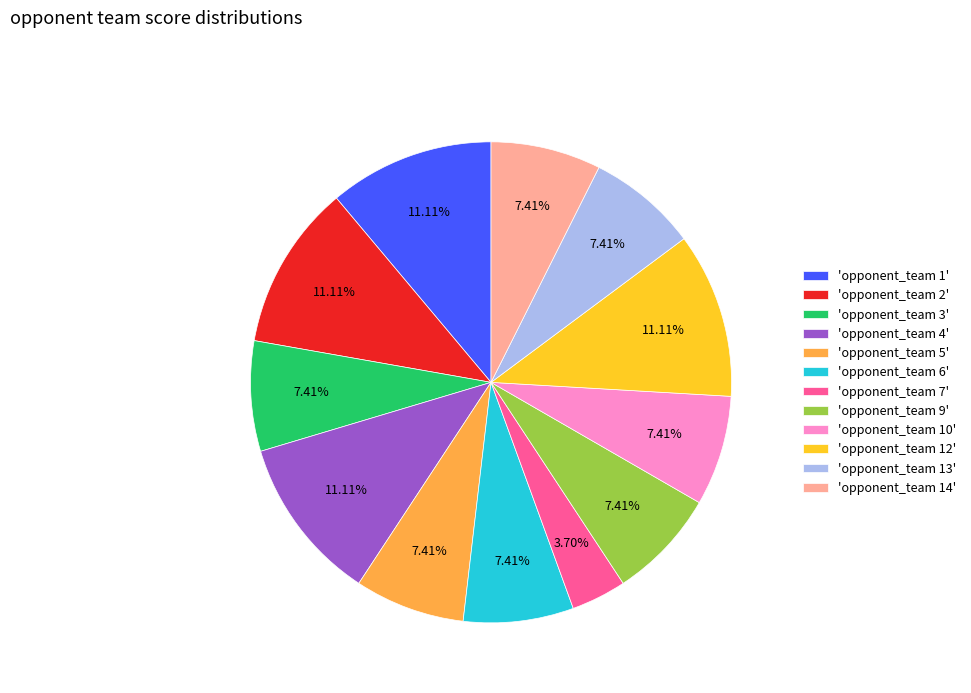

Does 'opponent_team 12' represent more than half of the total?

No